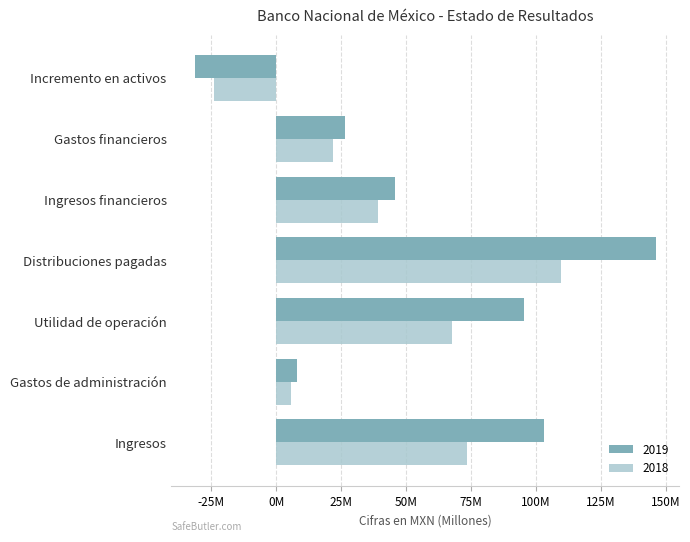

Between Distribuciones pagadas and Ingresos, which is larger?

Distribuciones pagadas